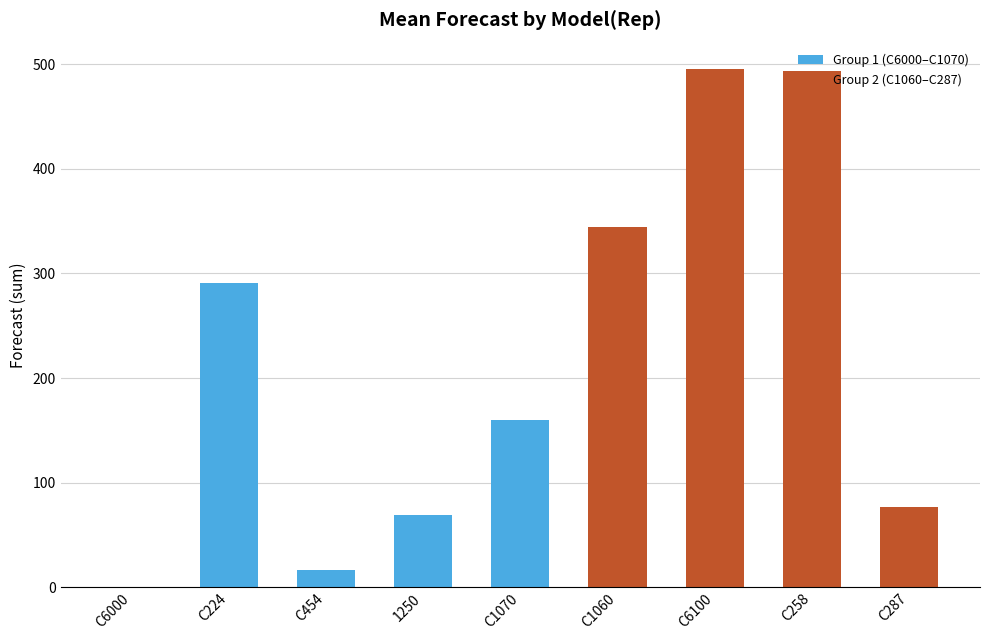

Which has a higher value, C1060 or C6100?

C6100